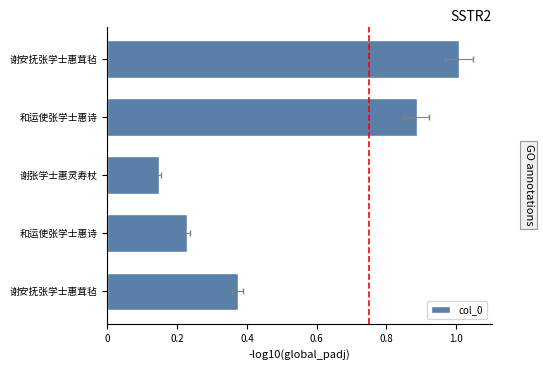

Reading left to right, extract all data points from this chart.

1008956	887148	146531	227296	373601